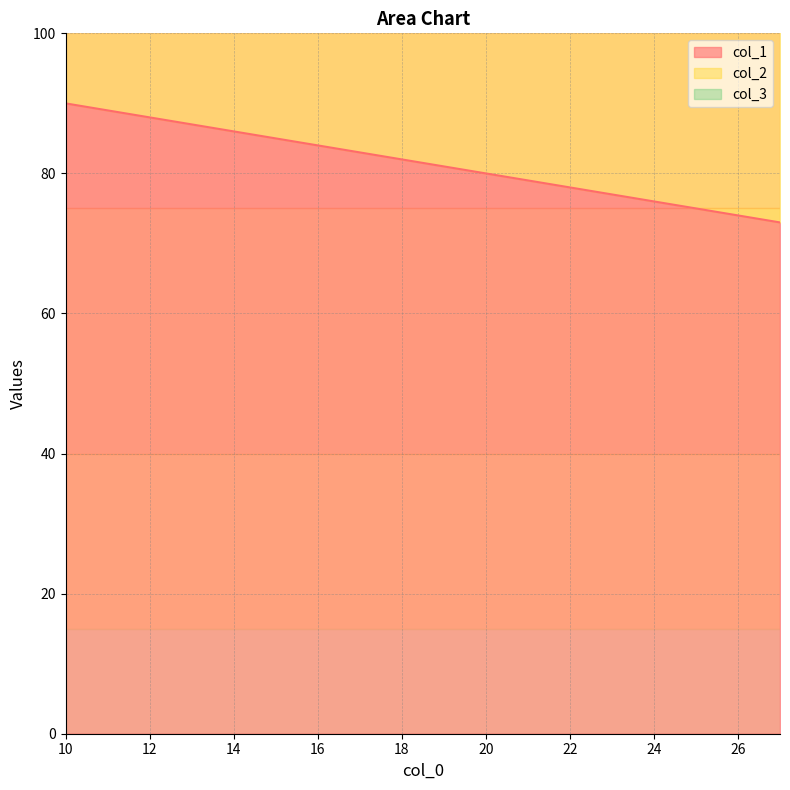

Which series has the largest total across all categories?

col_1